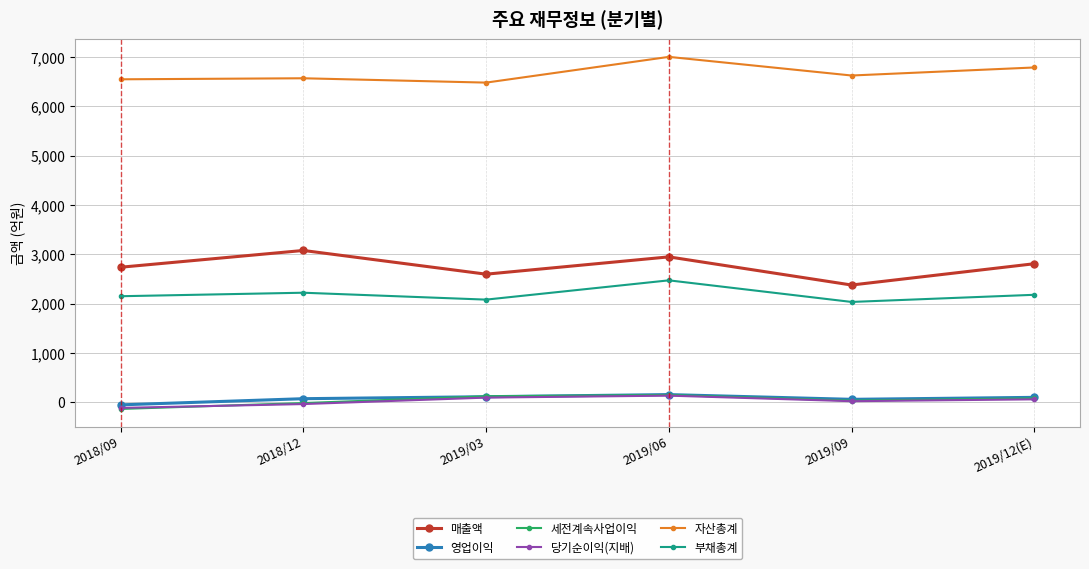

How many values in the 매출액 series are below 2810?

3